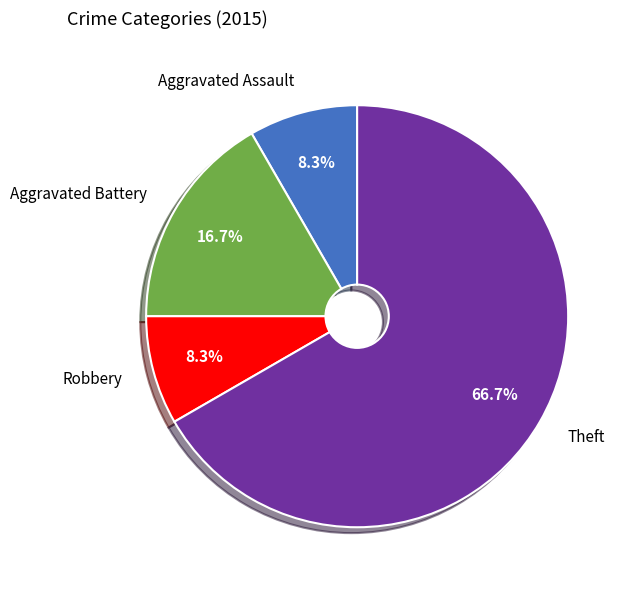

Approximately how many times larger is the value at Theft compared to Robbery?

8.0